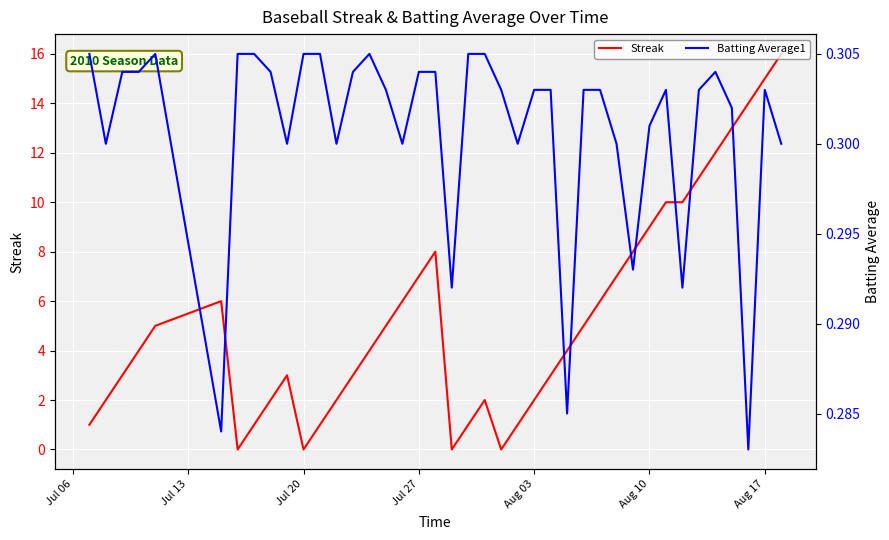

At how many categories does at least one series exceed 6?

13